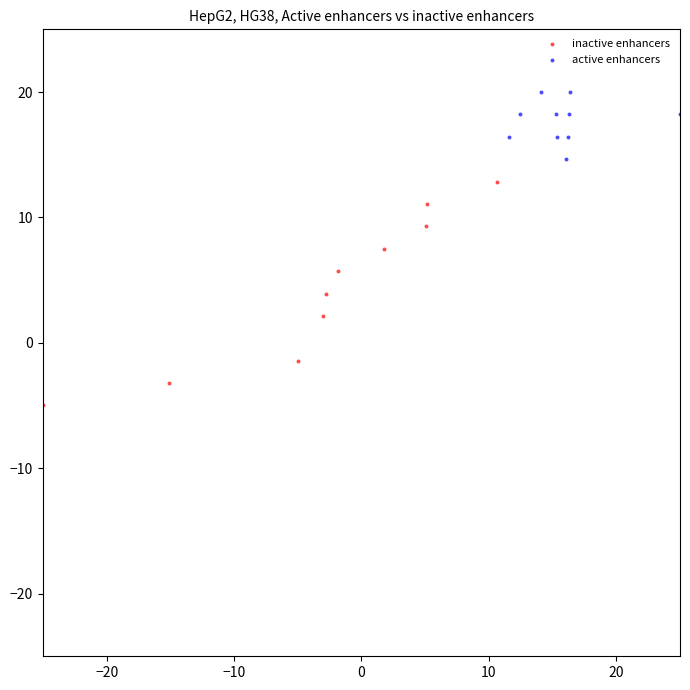

Which series has the largest Y range (max minus min)?

inactive enhancers